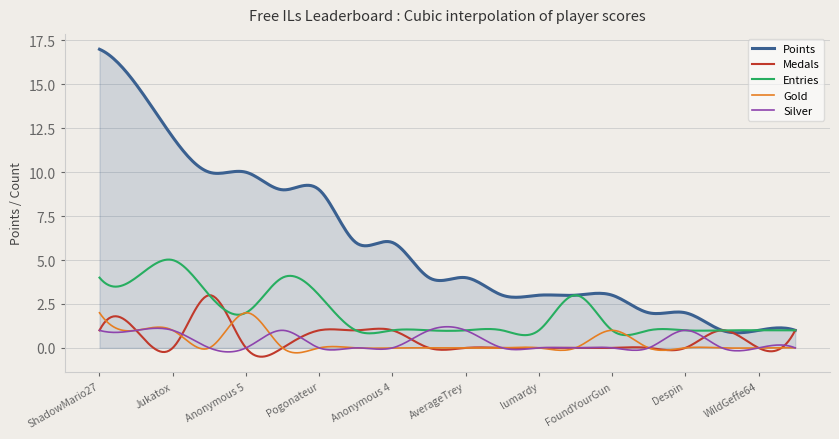

Which series has the largest total across all categories?

Points